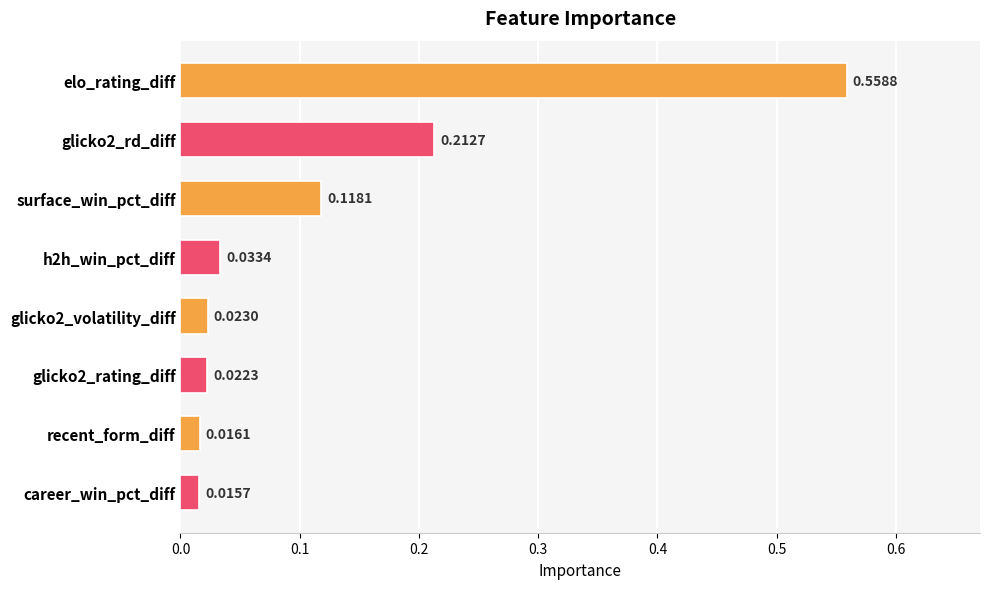

What is the difference between the values at elo_rating_diff and glicko2_rating_diff?

0.5